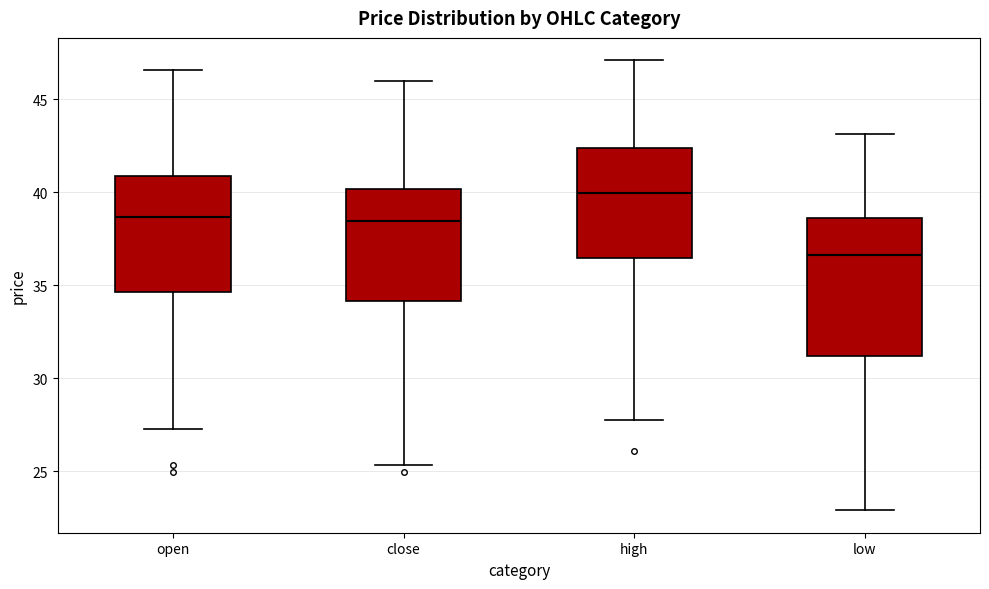

Comparing the boxes themselves (not the whiskers), which one is the tallest?

low